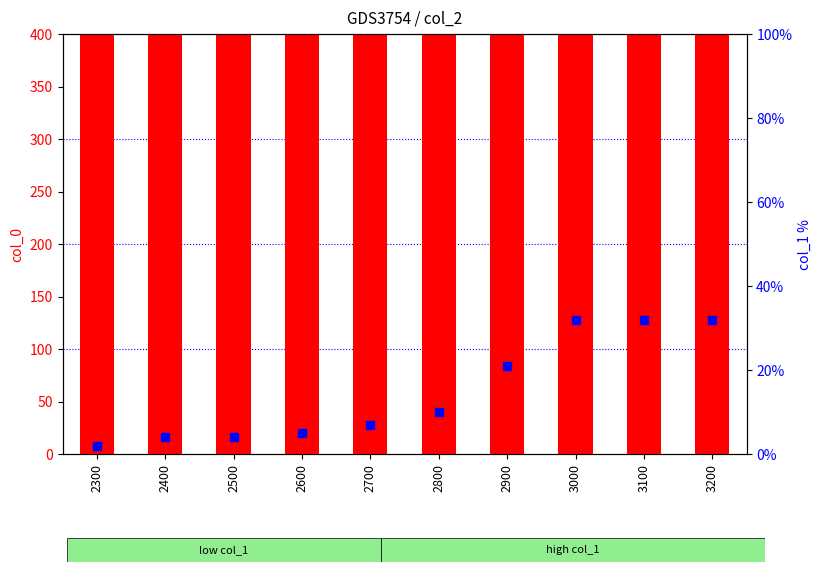

At which category is the sum across all series the highest?

3200